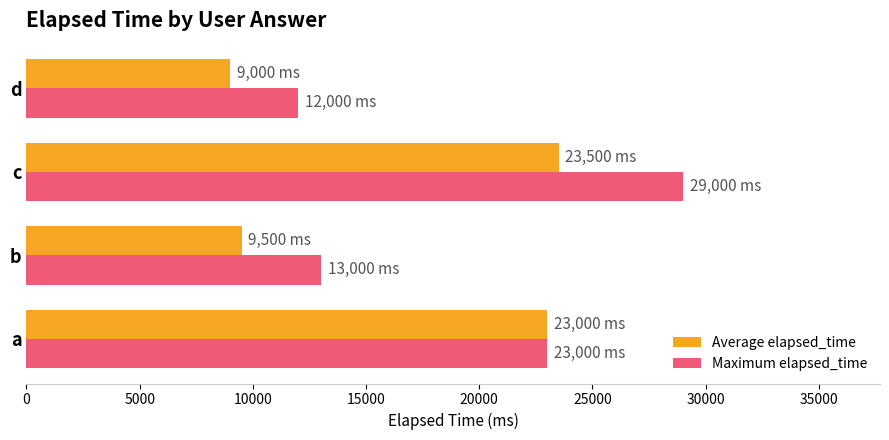

What is the sum of all Average elapsed_time values?

65000